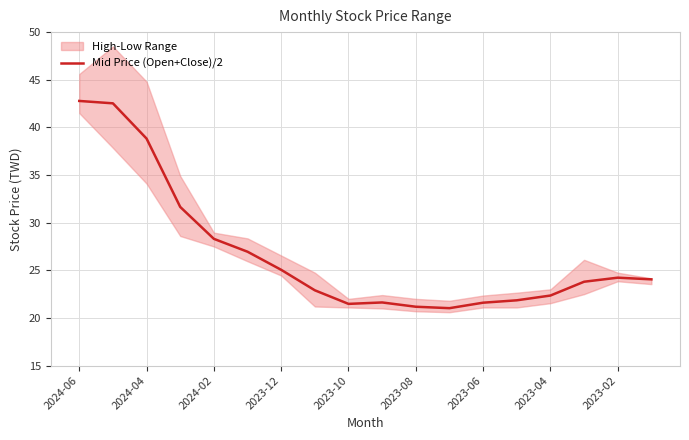

True or false: there are more than 1 points higher than both neighbors.

True